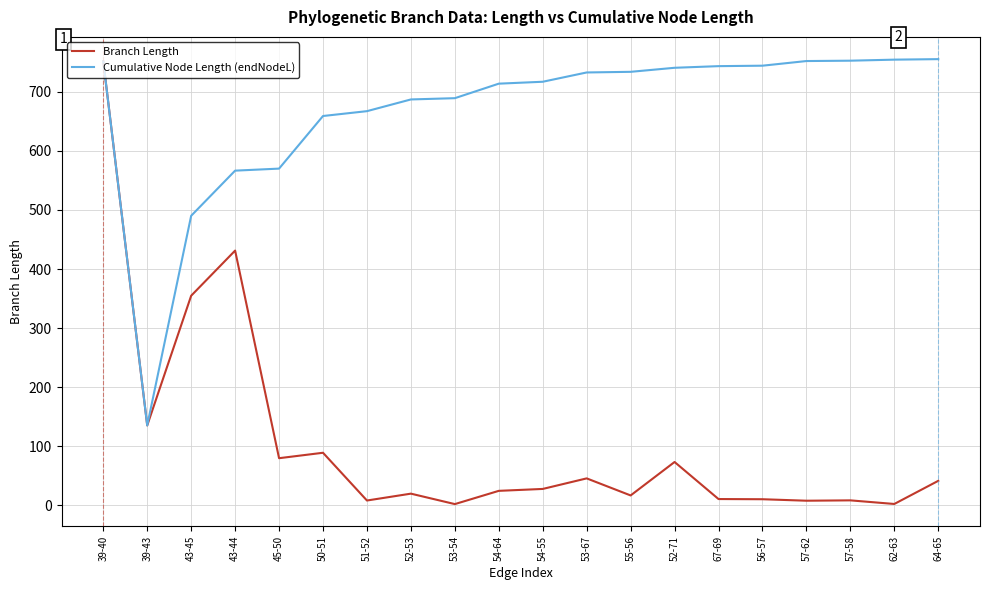

What is the difference between the Branch Length values at 39-40 and 39-43?

616.5